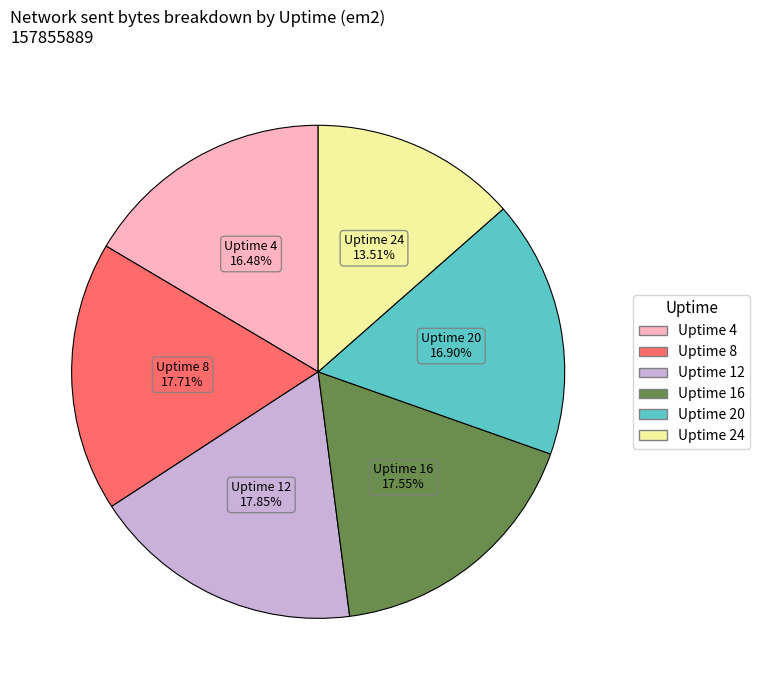

Do Uptime 20 and Uptime 16 together represent more than half of the pie?

No